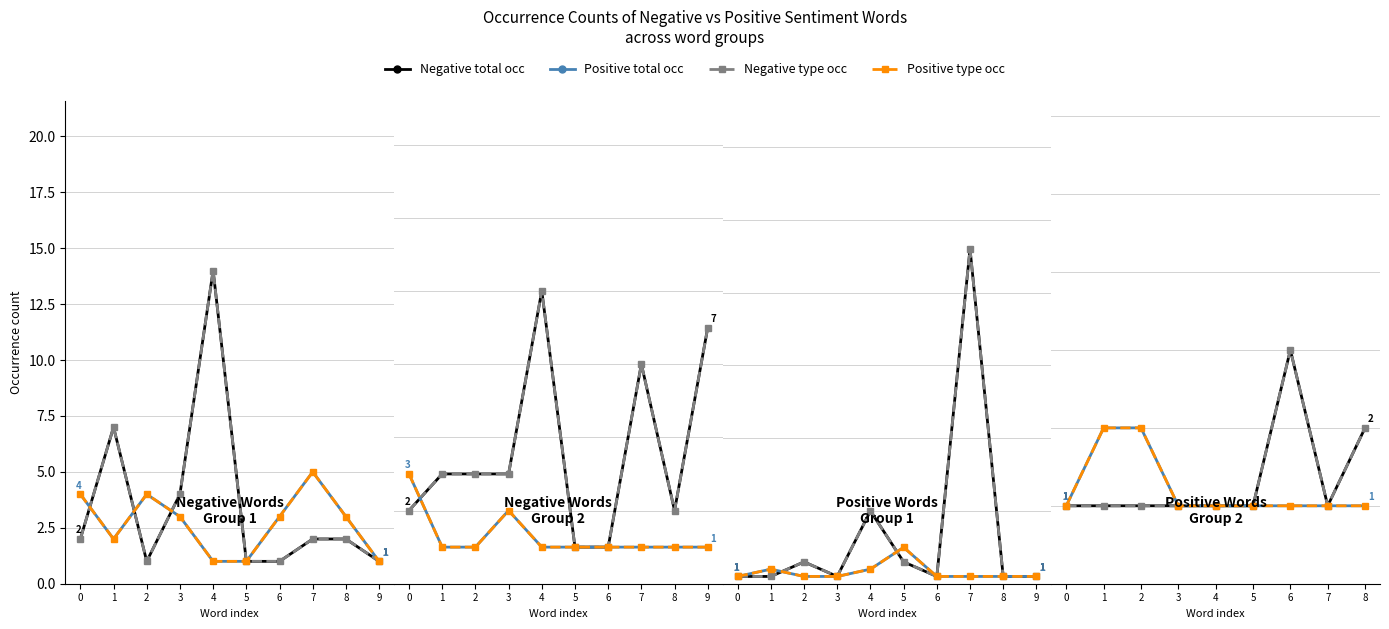

What are all the series names shown in the legend?

Negative total occ, Negative type occ, Positive total occ, Positive type occ